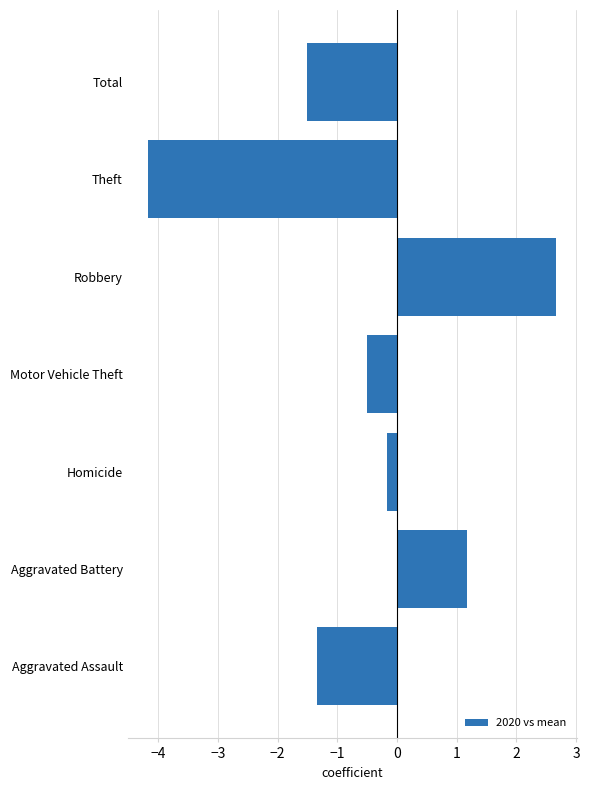

The chart shows a value of -0.5 at Motor Vehicle Theft. True or false?

True